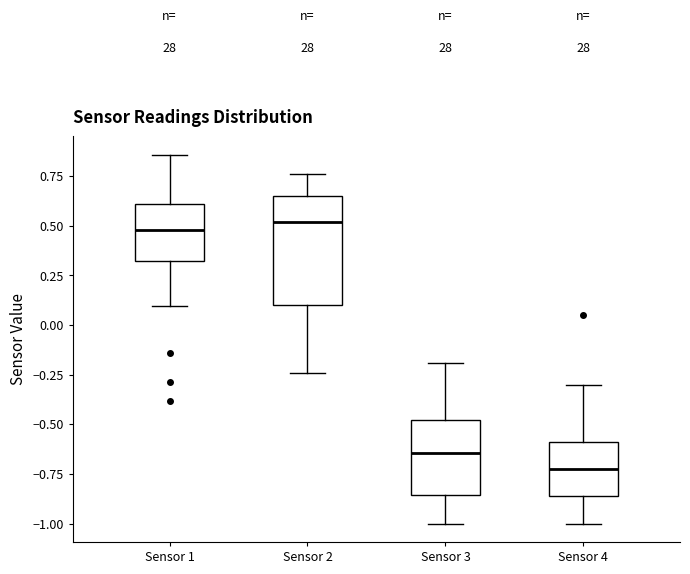

Reading left to right, transcribe this box plot: for each box, give where its median line is, the range the box spans, and where its two whiskers end, as read against the y-axis. The values are not printed on the chart, so give them approximately, as read against the axis.

Sensor 1: median 0.50, box 0.30 to 0.60, whiskers 0.10 to 0.85
Sensor 2: median 0.50, box 0.10 to 0.65, whiskers -0.25 to 0.75
Sensor 3: median -0.65, box -0.85 to -0.50, whiskers -1.00 to -0.20
Sensor 4: median -0.70, box -0.85 to -0.60, whiskers -1.00 to -0.30